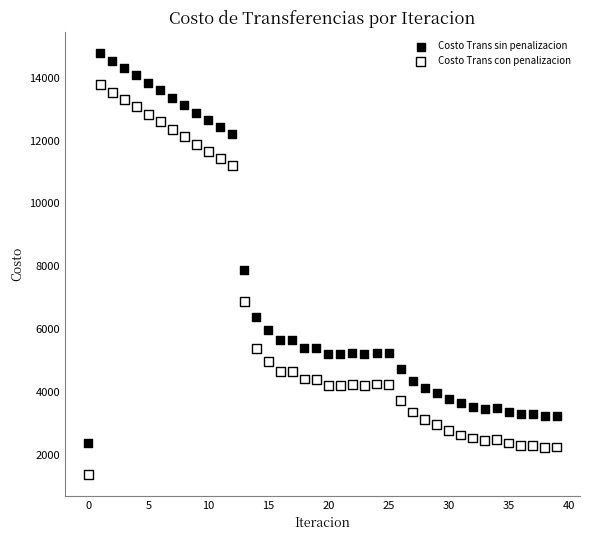

Across all data points, what is the range of Y values (max minus min)?

13394.3